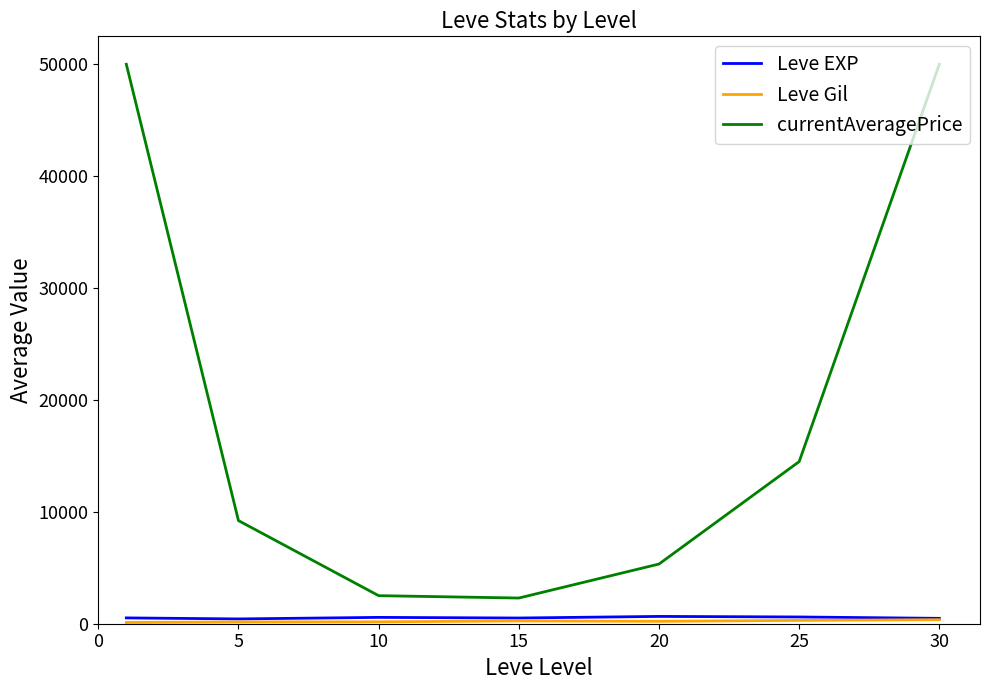

True or false: currentAveragePrice has more than 2 points higher than both neighbors.

False